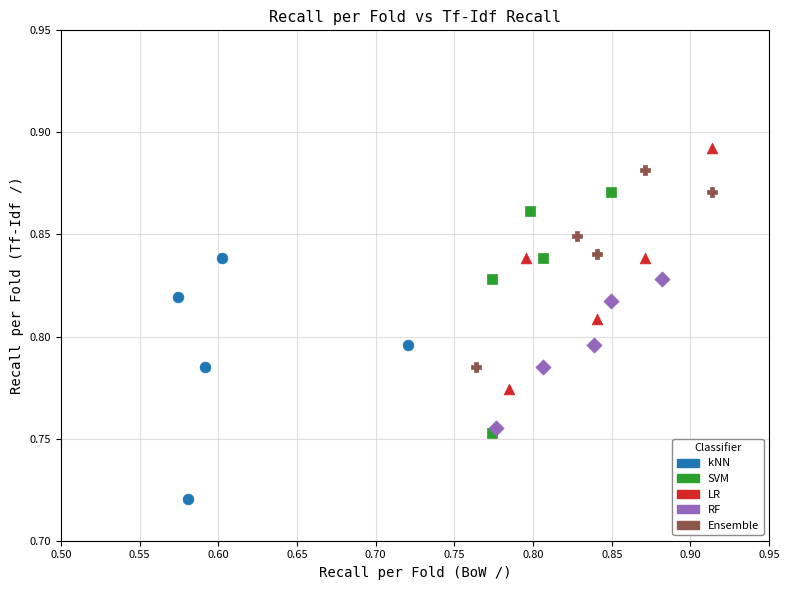

What are all the series names shown in the legend?

kNN, SVM, LR, RF, Ensemble